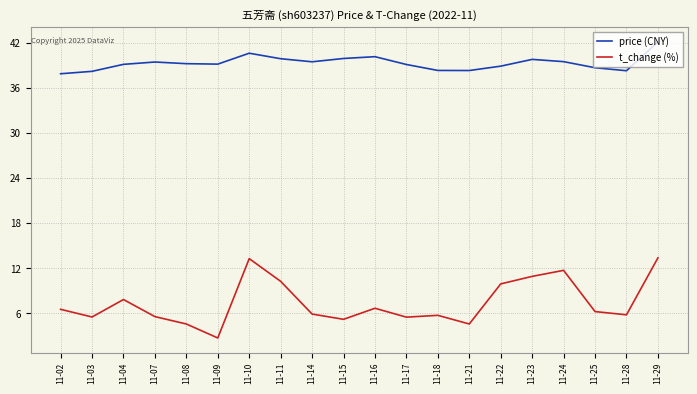

At which label does t_change (%) first exceed 6?

11-02